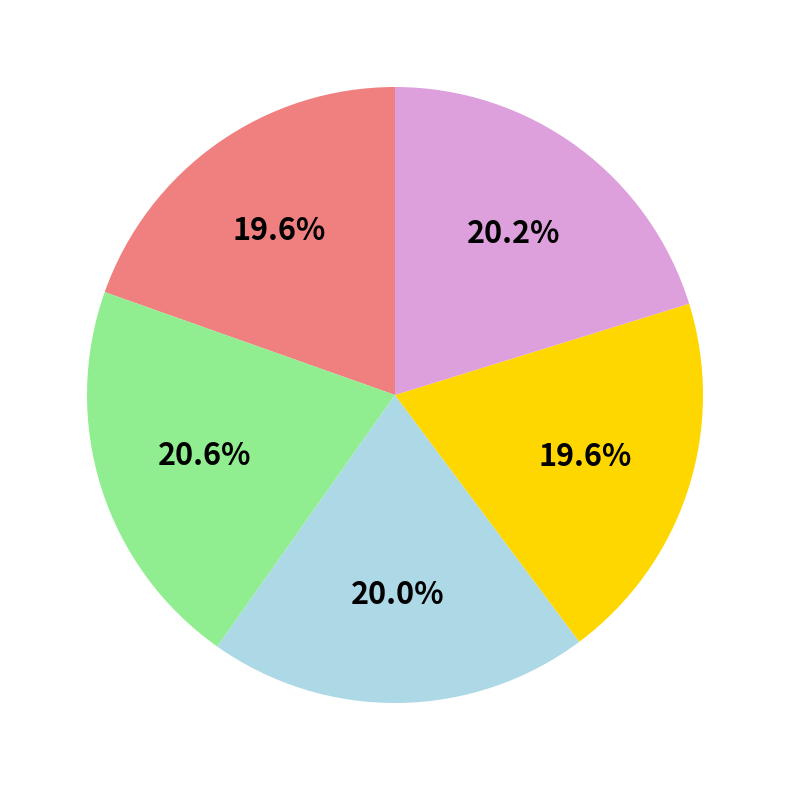

Does any single category account for the majority?

No